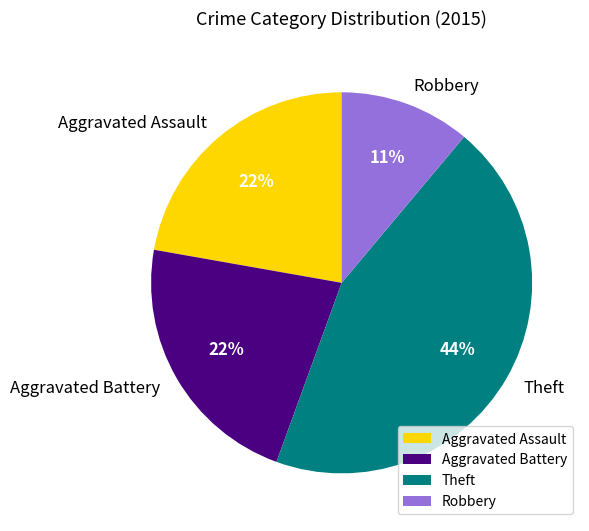

To the nearest percent, what is the combined percentage of Theft and Aggravated Assault?

67%